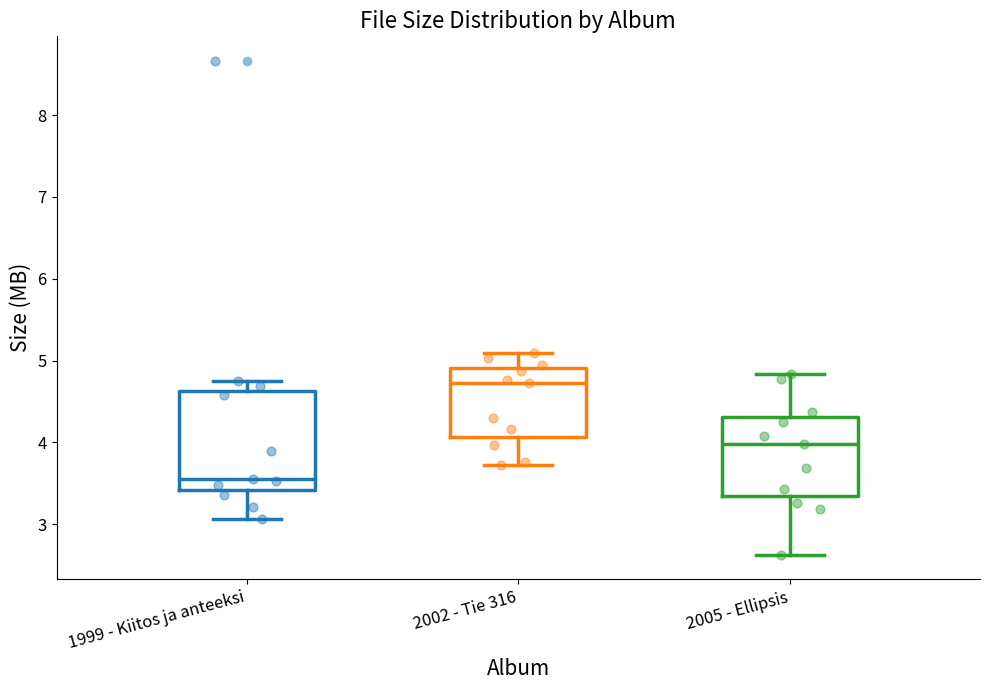

Which box has the lowest median line?

1999 - Kiitos ja anteeksi